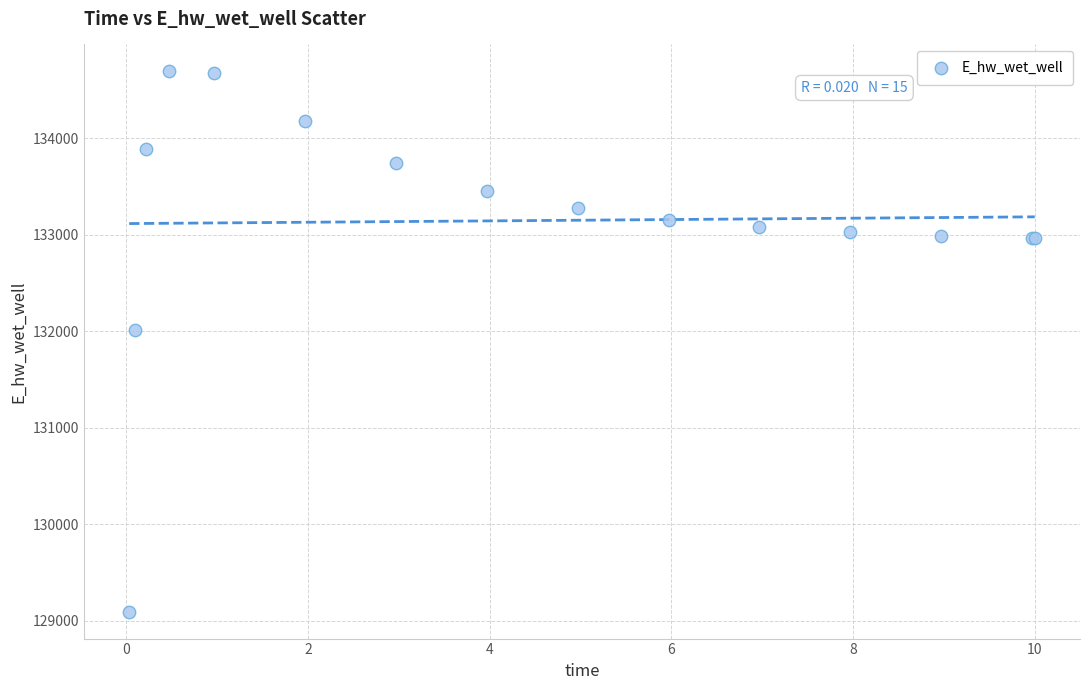

What Y value in the scatter plot is closest to 131891?

132013.3